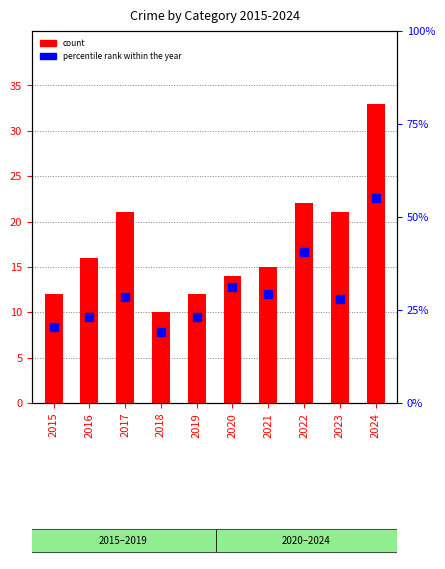

Which series reaches the maximum Y coordinate?

percentile rank within the year